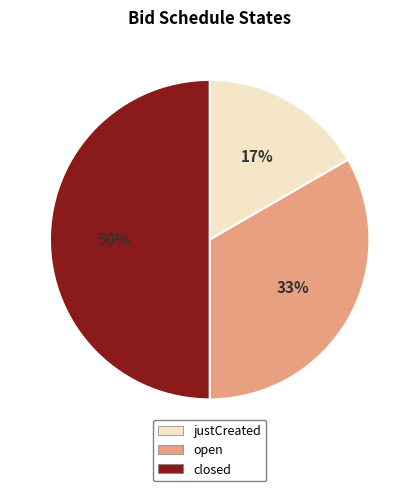

How many segments does this pie chart have?

3